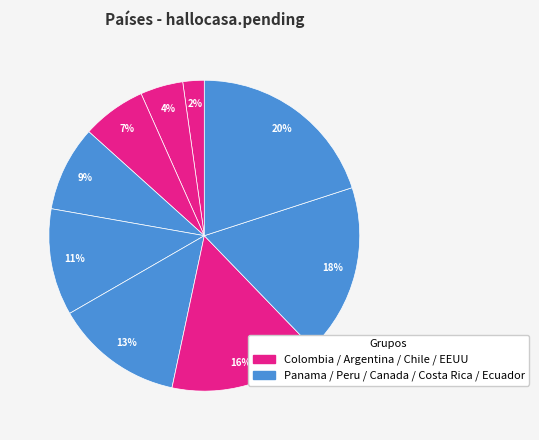

How many segments does this pie chart have?

9